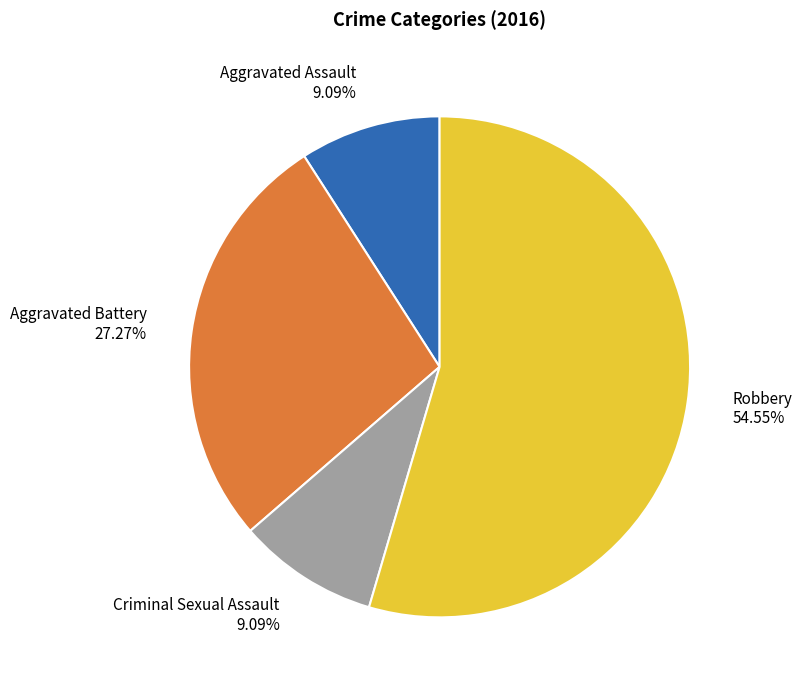

To the nearest percent, what portion does Criminal Sexual Assault represent?

9%